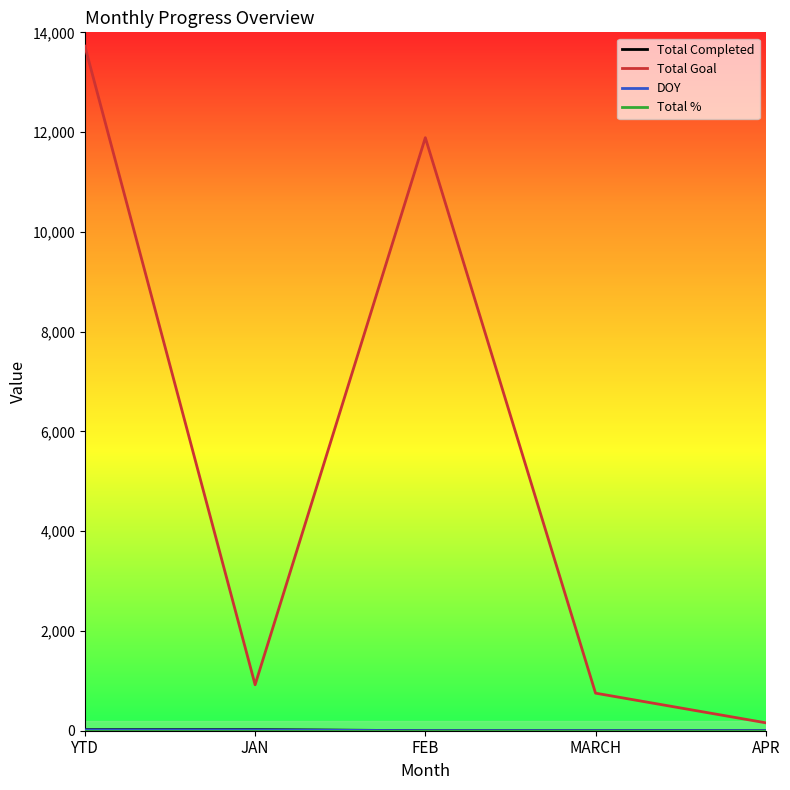

The Total Goal series shows 13721 at YTD. True or false?

True